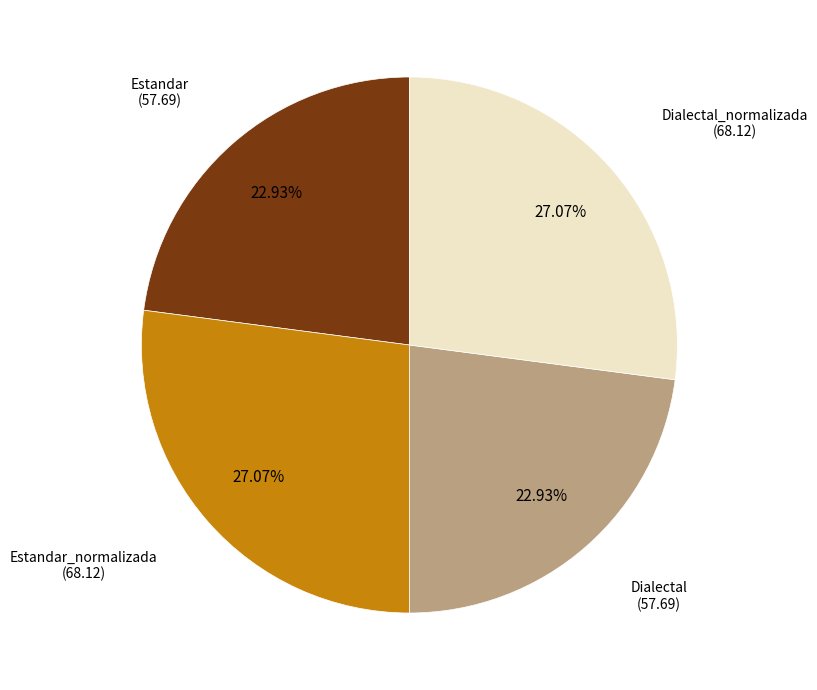

Count the number of slices in the pie.

4